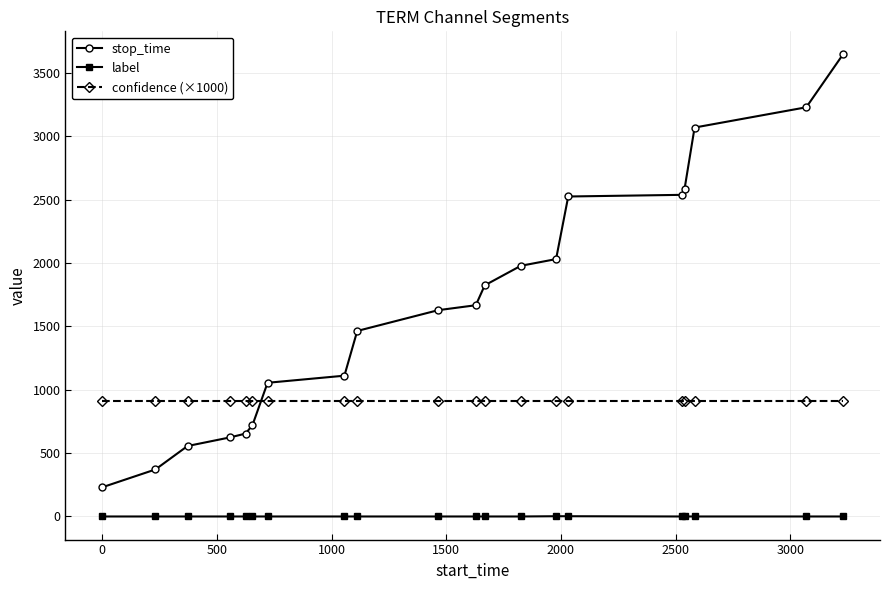

What is the highest value of the stop_time series?

3646.0